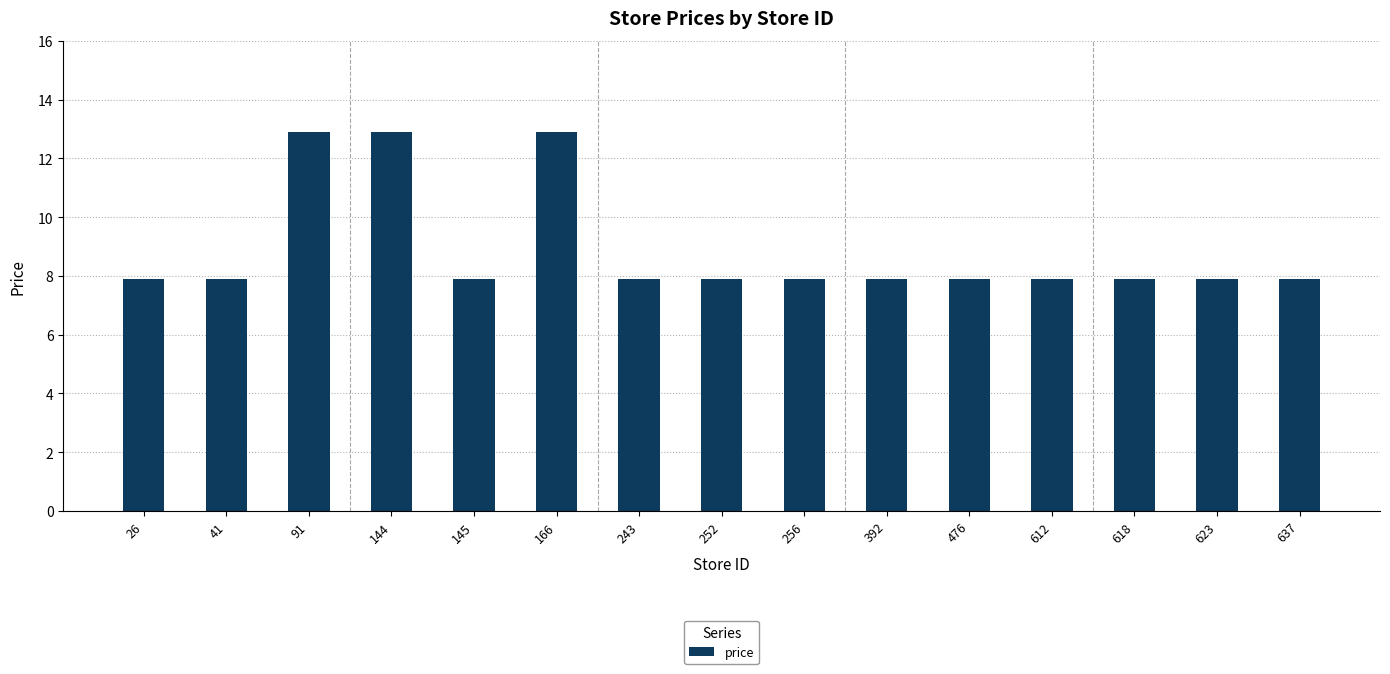

What is the smallest value displayed?

7.9